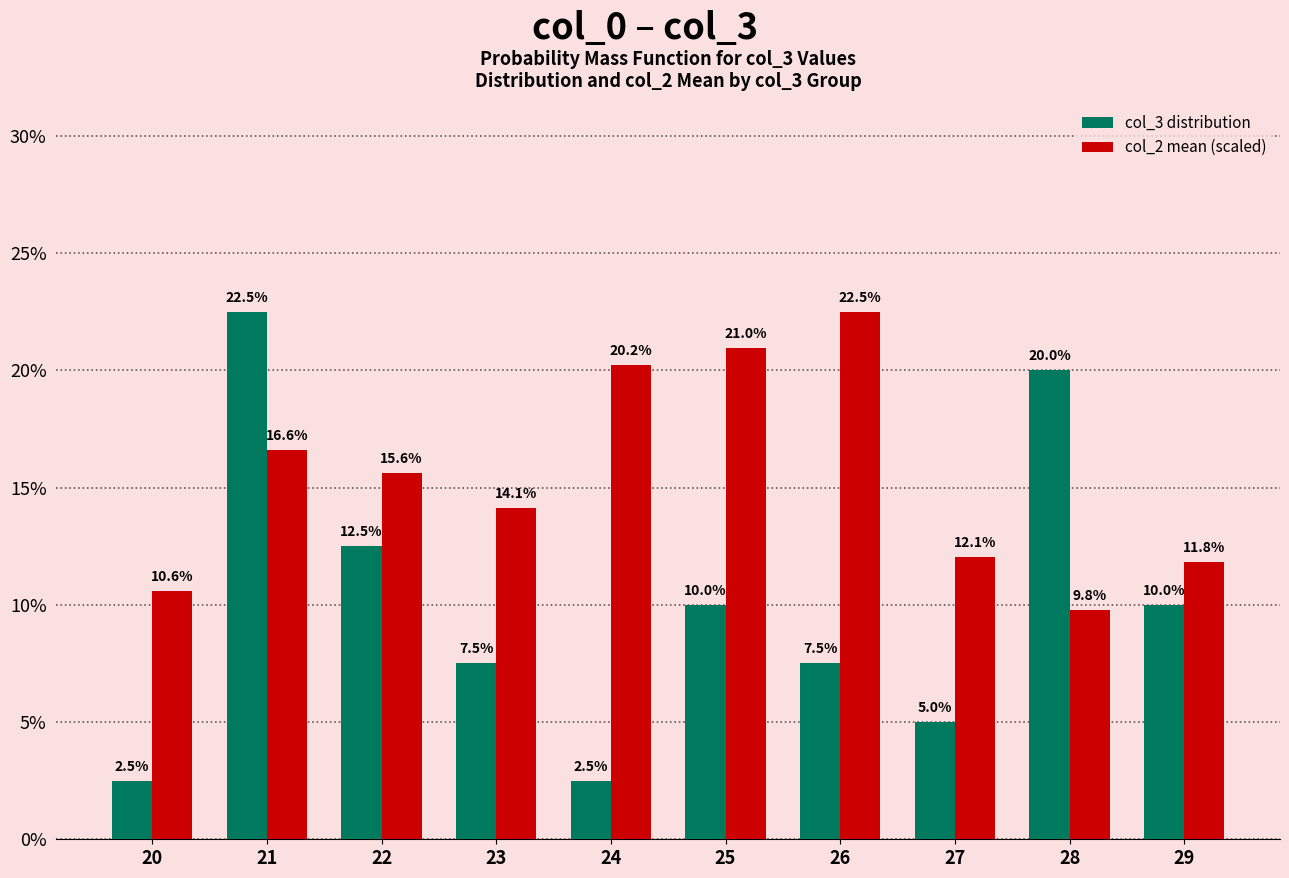

What is the average value of the col_2 mean (scaled) series?

15.4